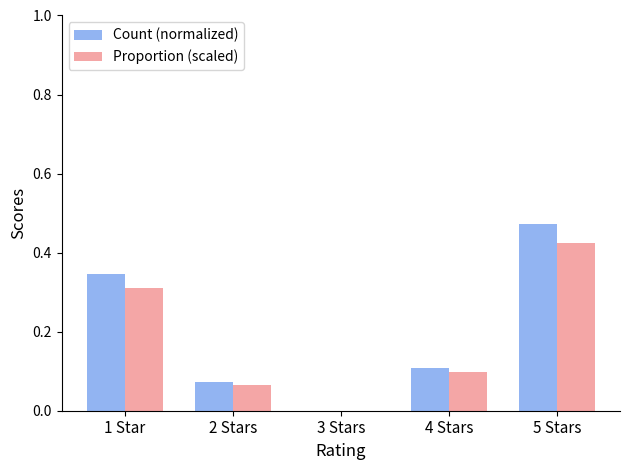

What is the sum of all Count (normalized) values?

1.0